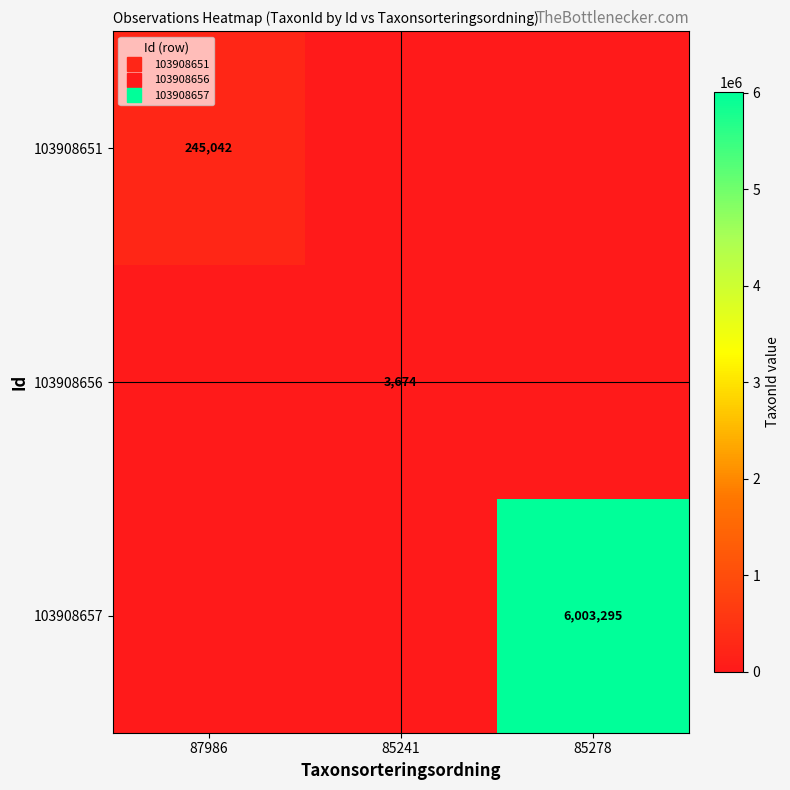

At how many categories does at least one series exceed 160347?

2